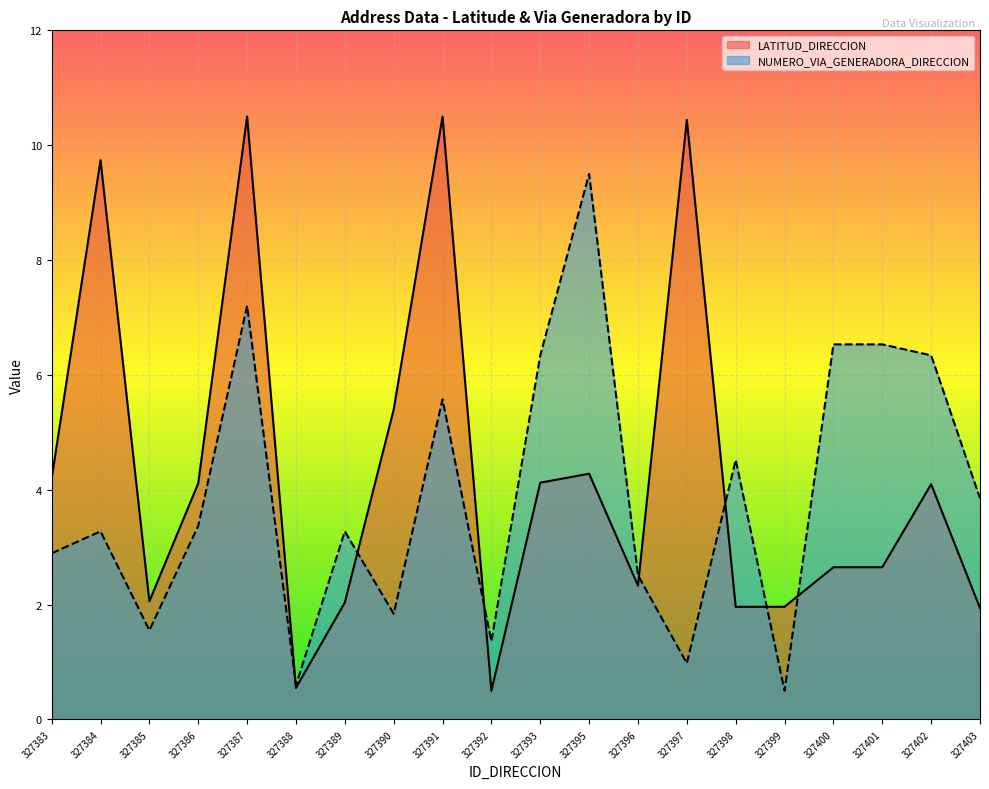

What is the sum of all LATITUD_DIRECCION values?

86.0